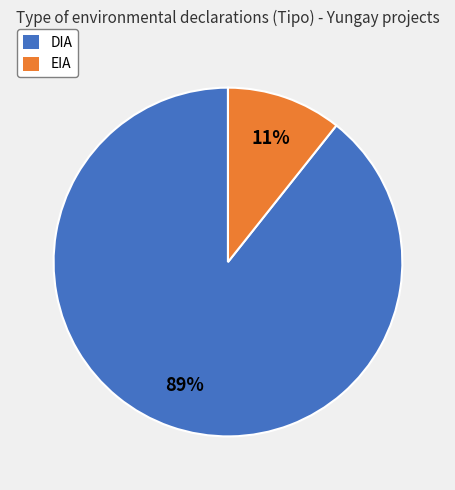

Count the number of slices in the pie.

2